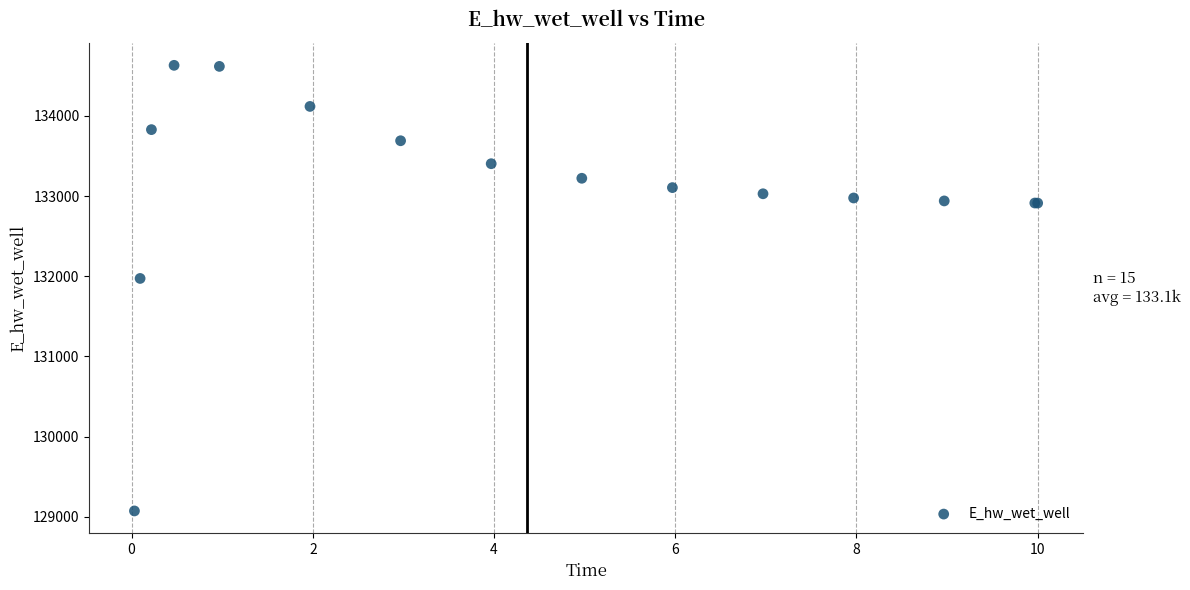

What Y value in the scatter plot is closest to 131851?

131971.9